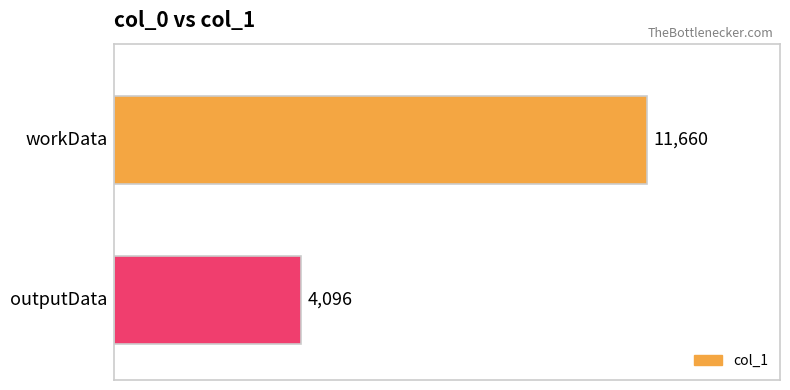

Are the bars horizontal?

Yes